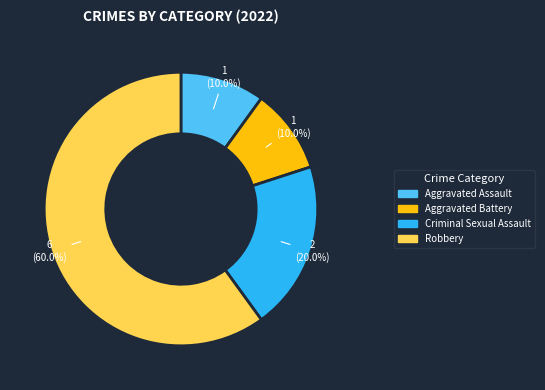

Which slice is the largest?

Robbery